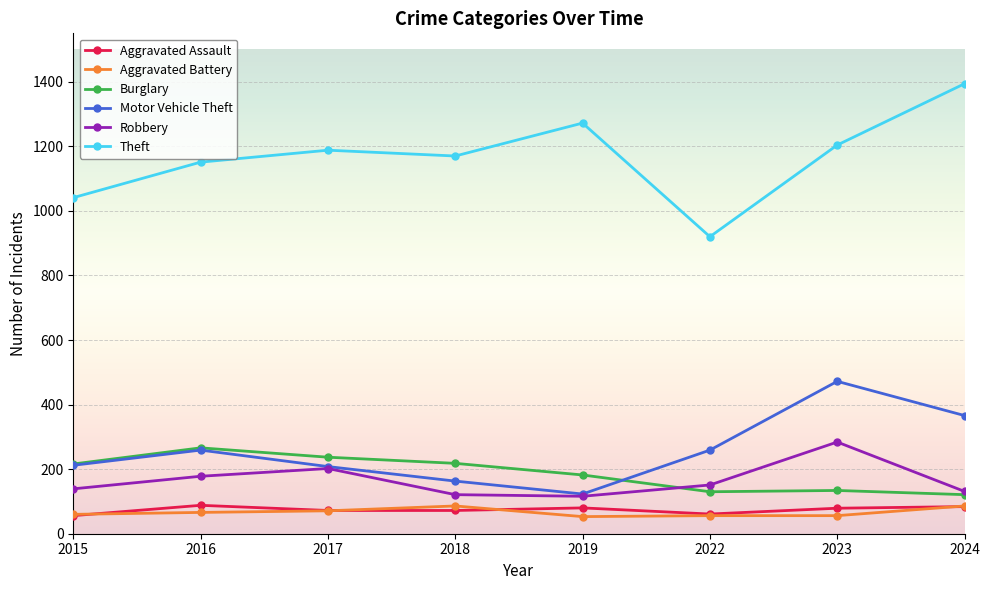

Rank the series at 2018 from lowest to highest value.

Aggravated Assault, Aggravated Battery, Robbery, Motor Vehicle Theft, Burglary, Theft